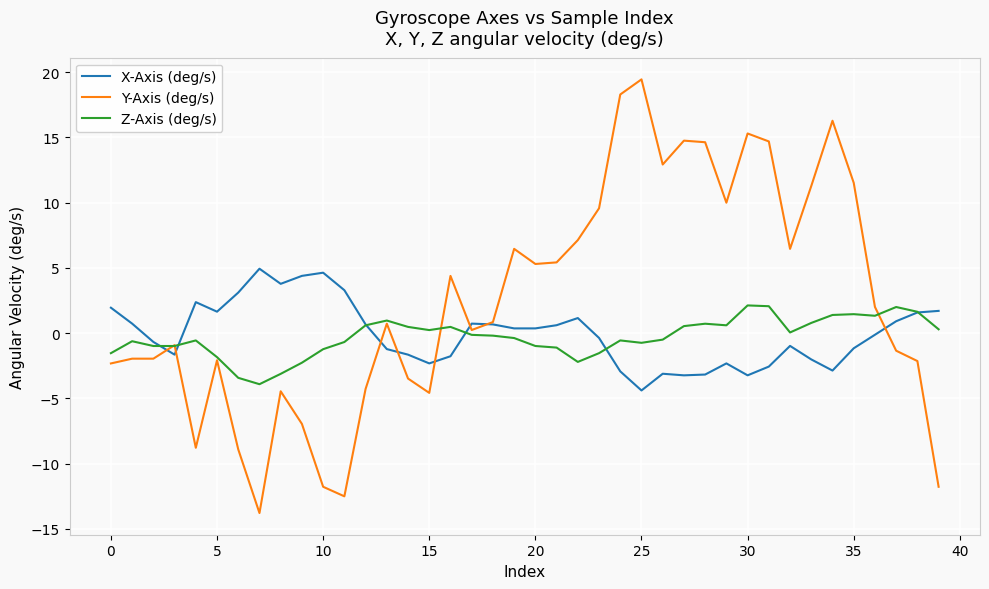

Which series has the largest total across all categories?

Y-Axis (deg/s)